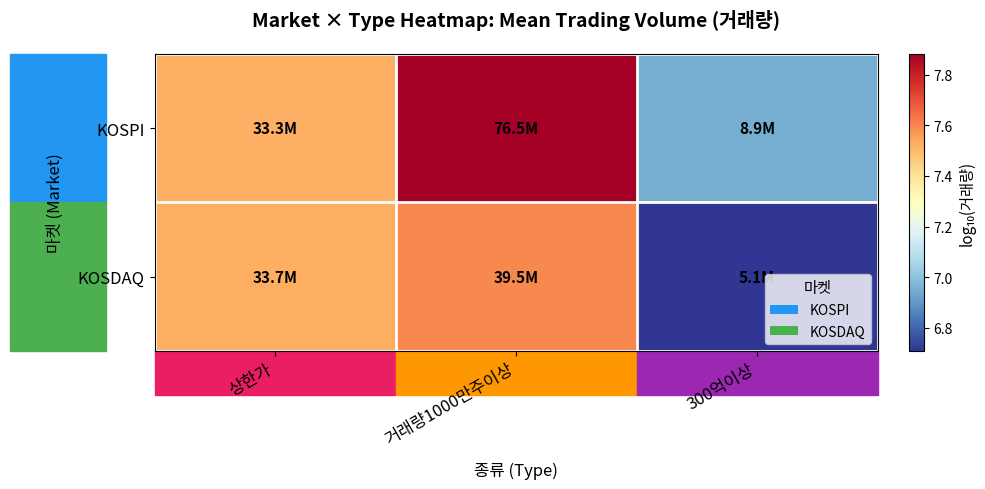

Rank the series by their maximum value, from highest to lowest.

KOSPI, KOSDAQ